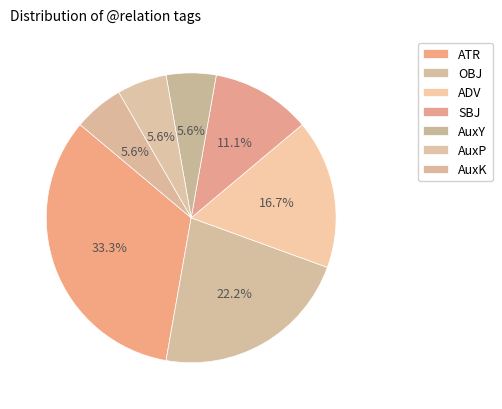

Is there a majority slice in this chart?

No